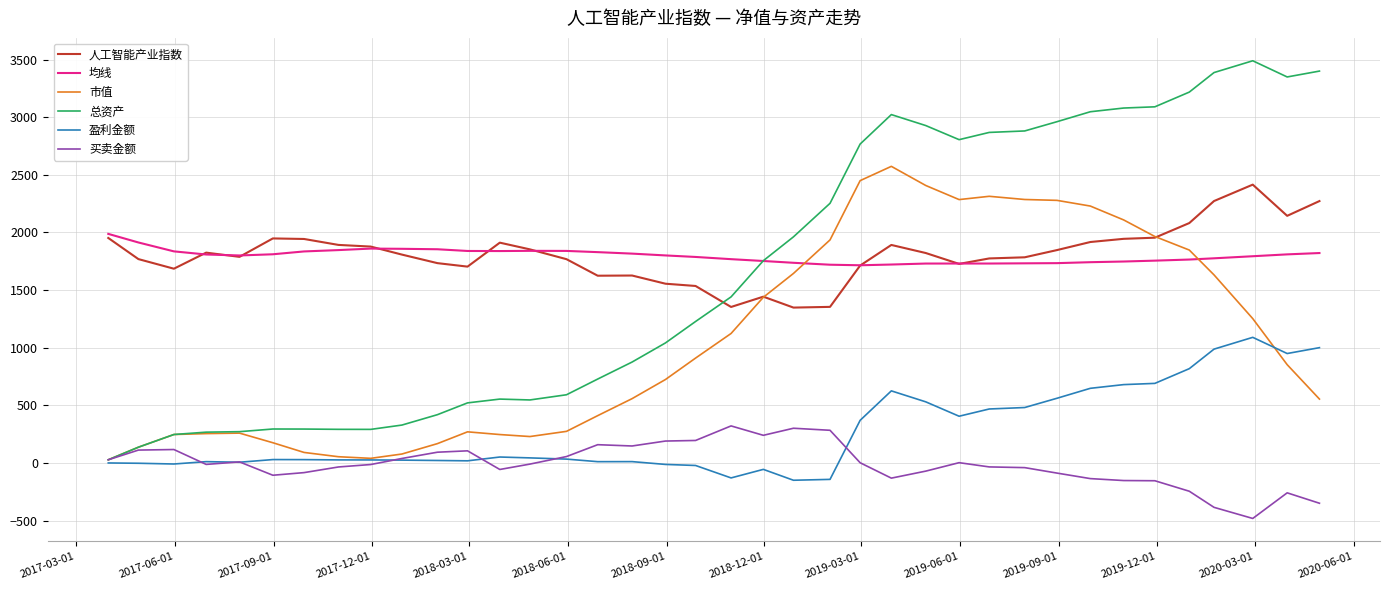

In 均线, how many points are lower than both neighbors (excluding endpoints)?

4